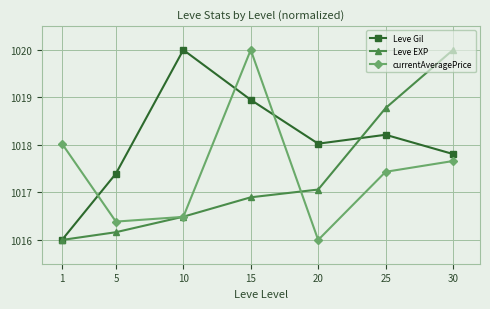

At which label does Leve EXP reach its minimum?

1